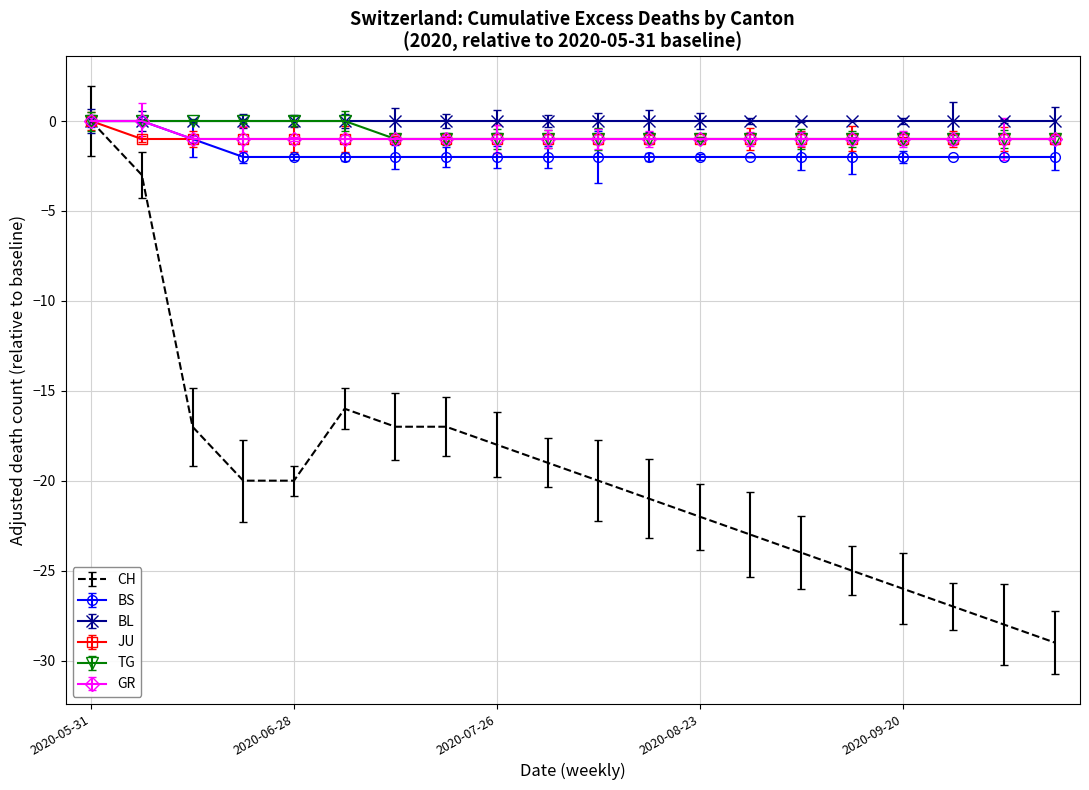

What is the minimum value for CH?

-29